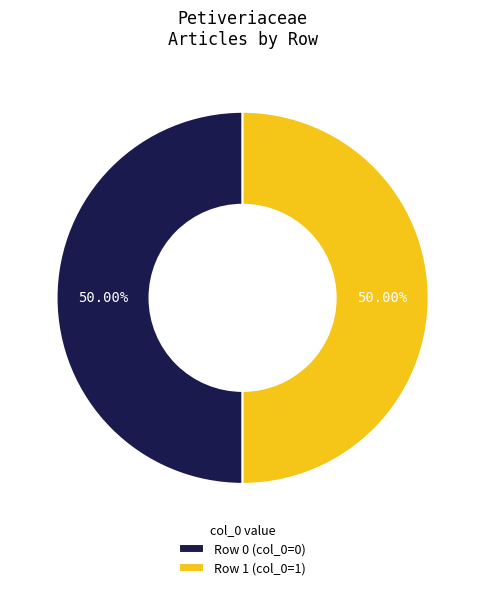

Combined, do Row 0 (col_0=0) and Row 1 (col_0=1) account for over 50%?

Yes